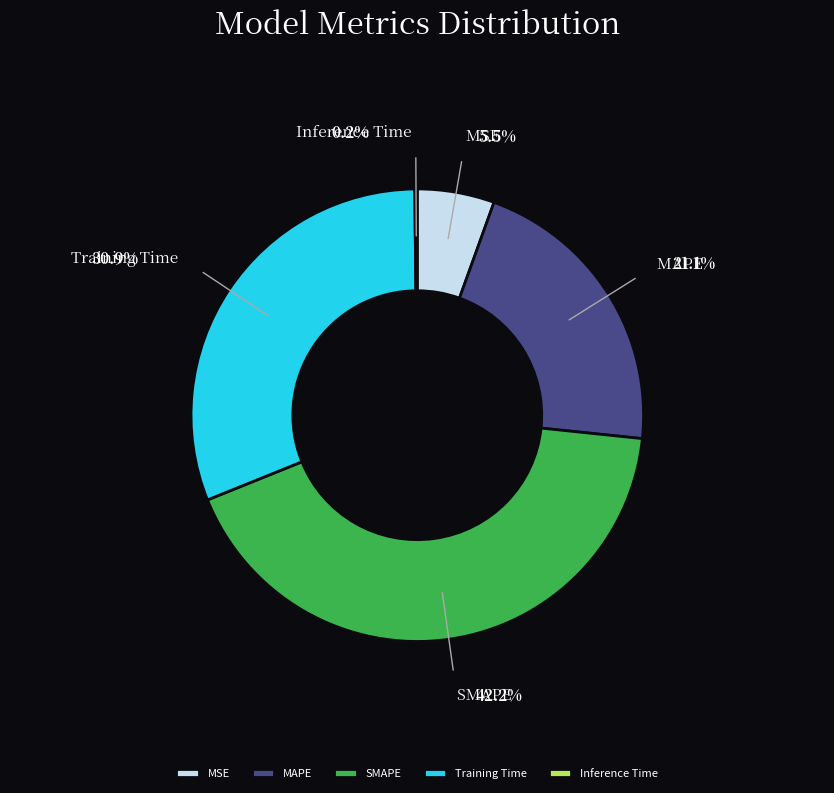

To the nearest percent, what is the difference between the SMAPE and Training Time slice percentages?

11%